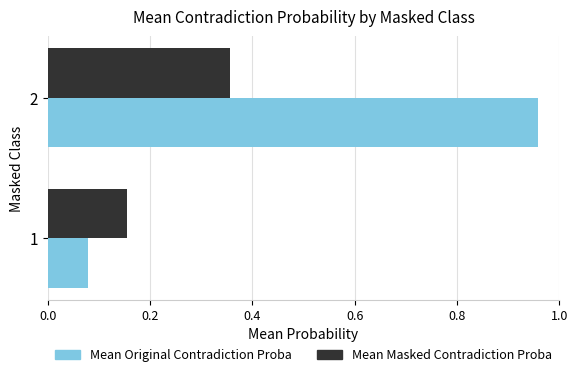

Which series has the largest total across all categories?

Mean Original Contradiction Proba